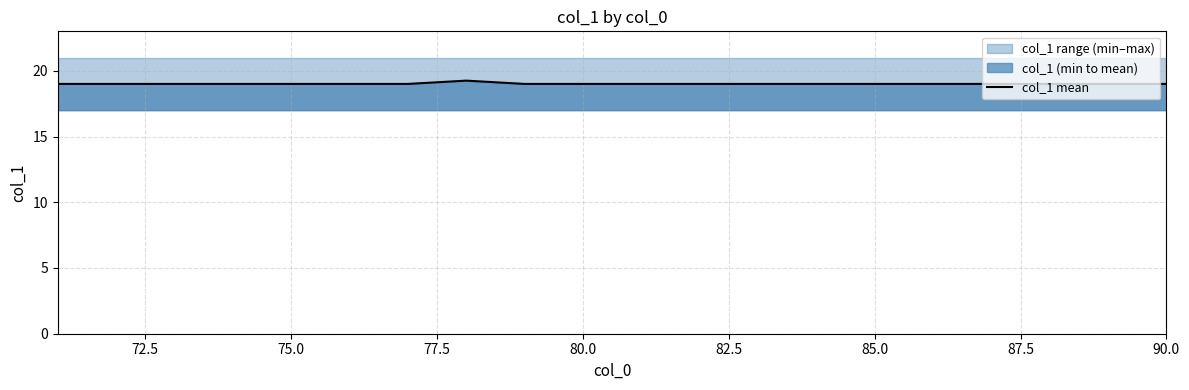

The value of col_1 mean at 80.0 is 19.0. True or false?

True